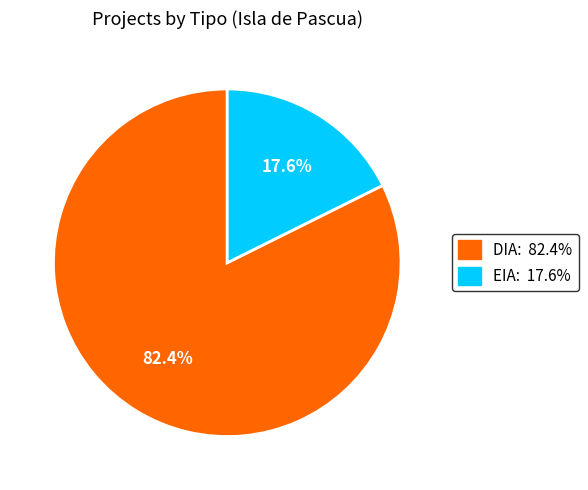

What is the majority slice?

DIA